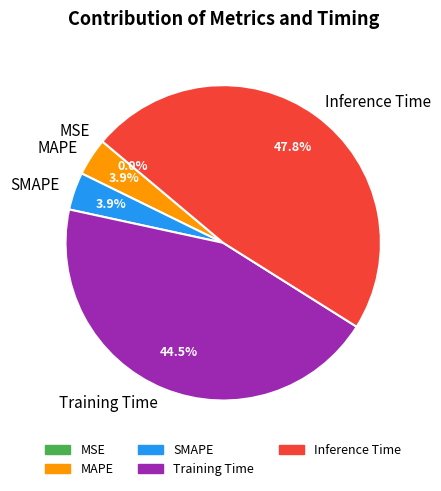

Between Training Time and MAPE, which is larger?

Training Time